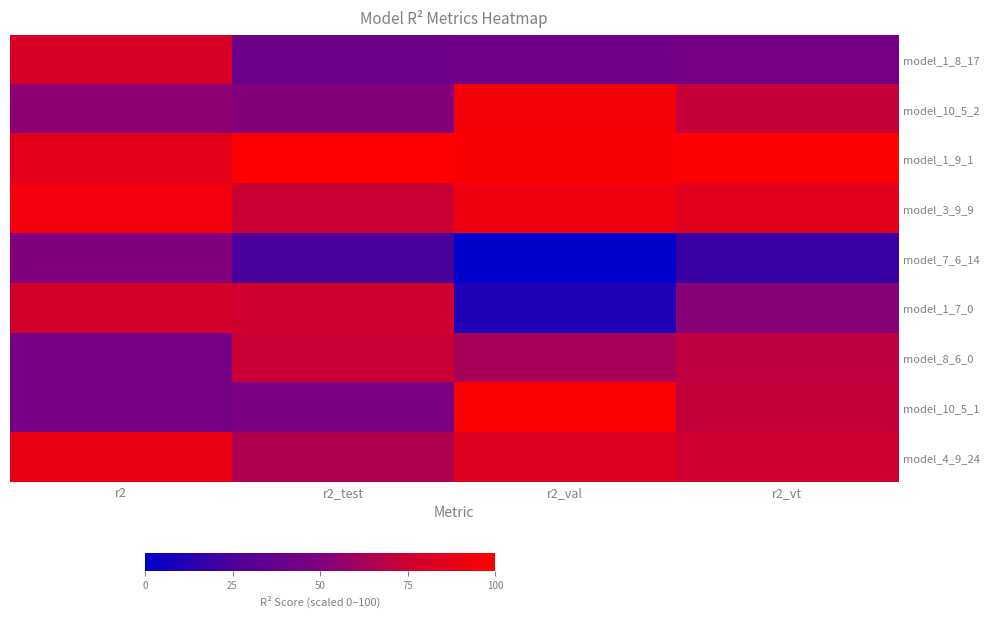

At how many categories does at least one series exceed 18?

4